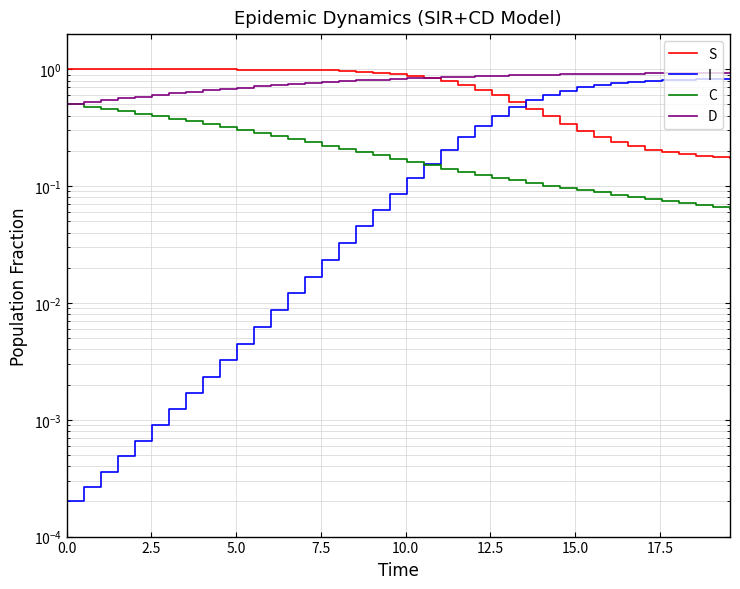

What is the difference between the maximum and minimum values in the D series?

0.4